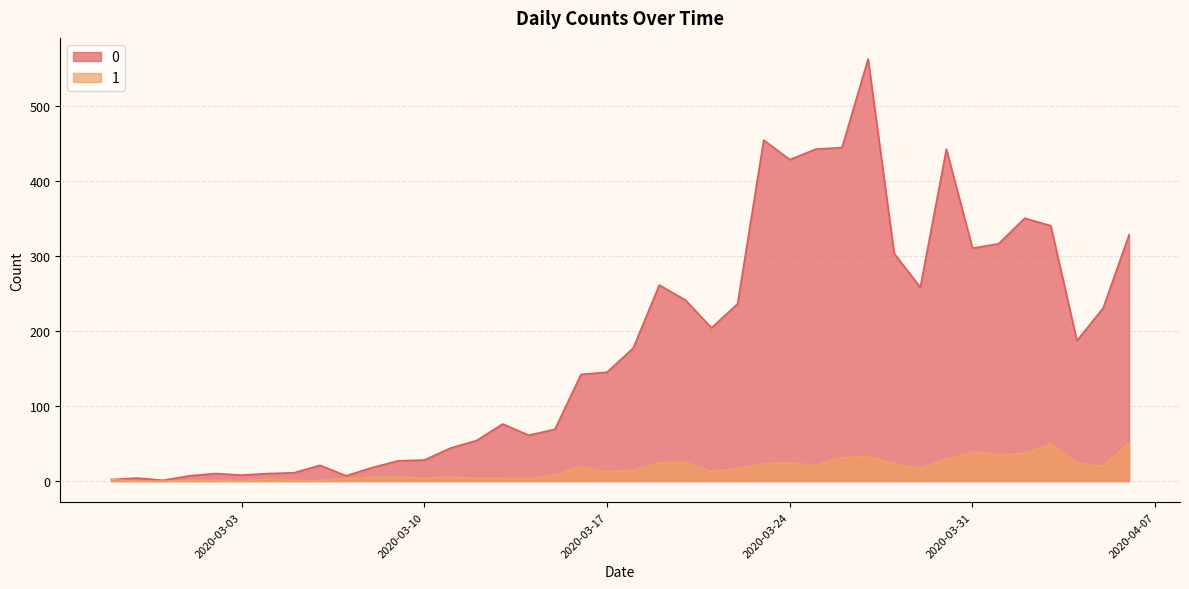

Is the value of 1 at 2020-03-23 greater than the value of 0 at 2020-03-10?

No